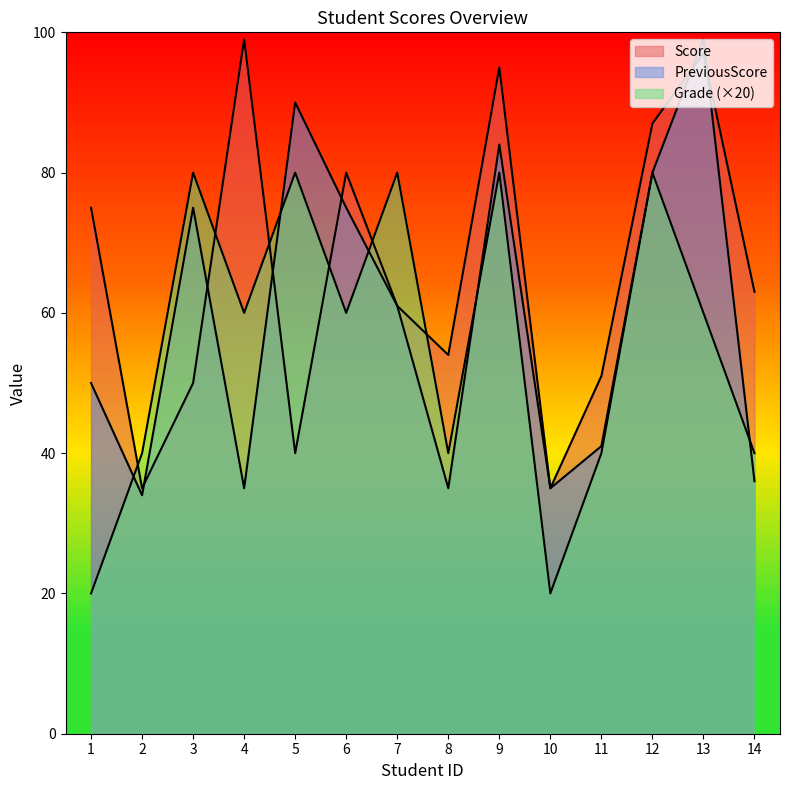

What is the spread (max minus min) of values at 9?

15